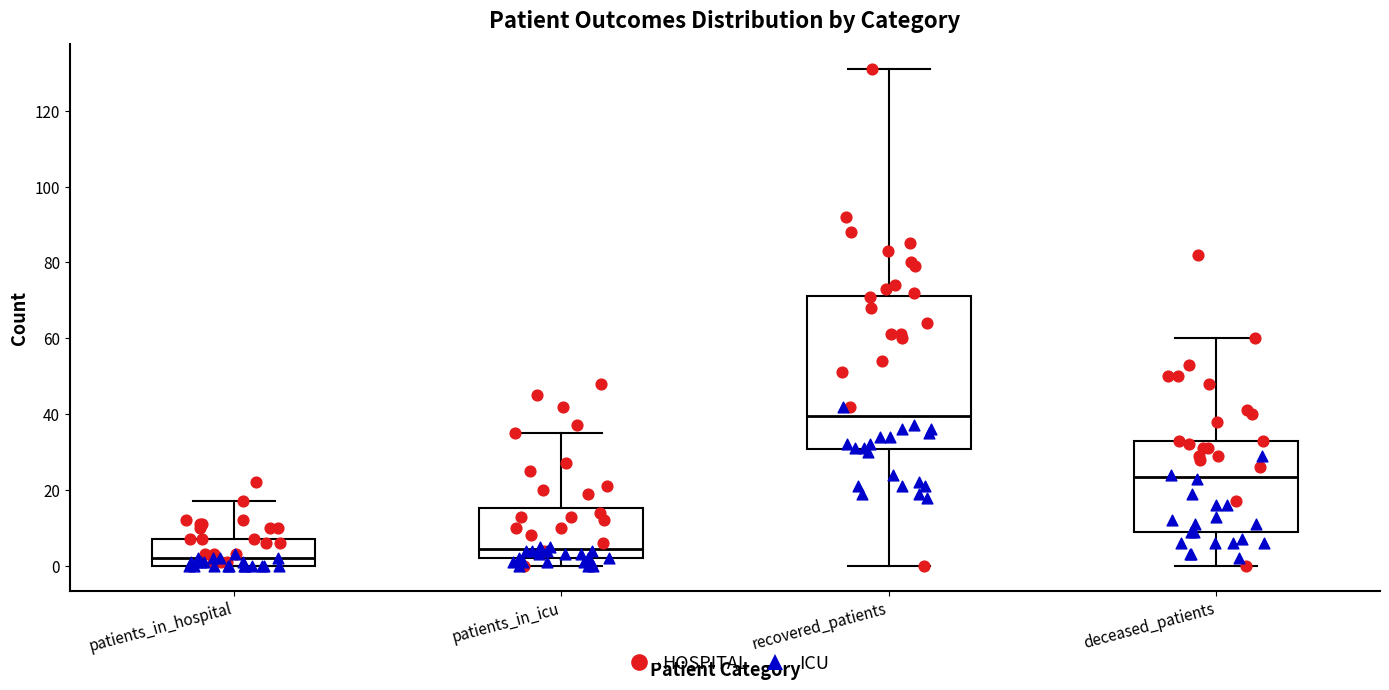

Where is the lower edge of the box for deceased_patients on the y-axis? The values are not printed on the chart, so give them approximately, as read against the axis.

10